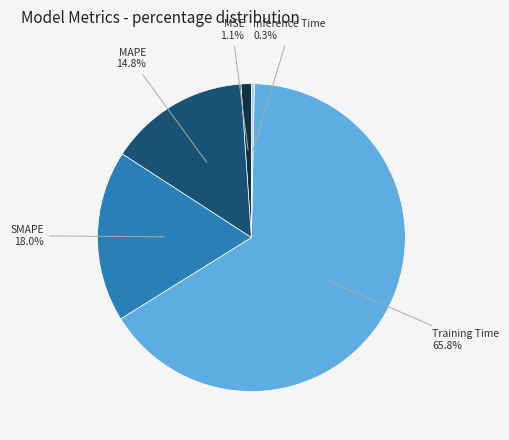

Is there any slice that represents more than half of the pie?

Yes